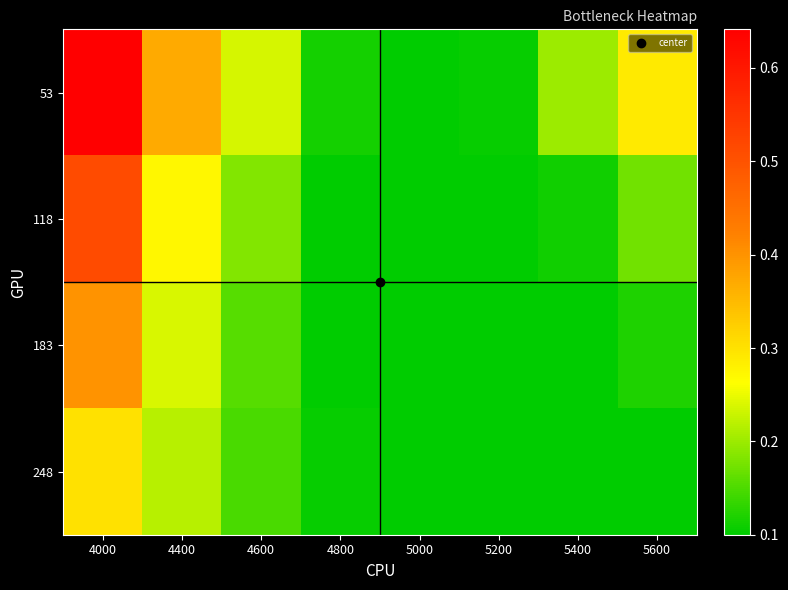

What is the difference between the highest and lowest values at 5400?

0.1